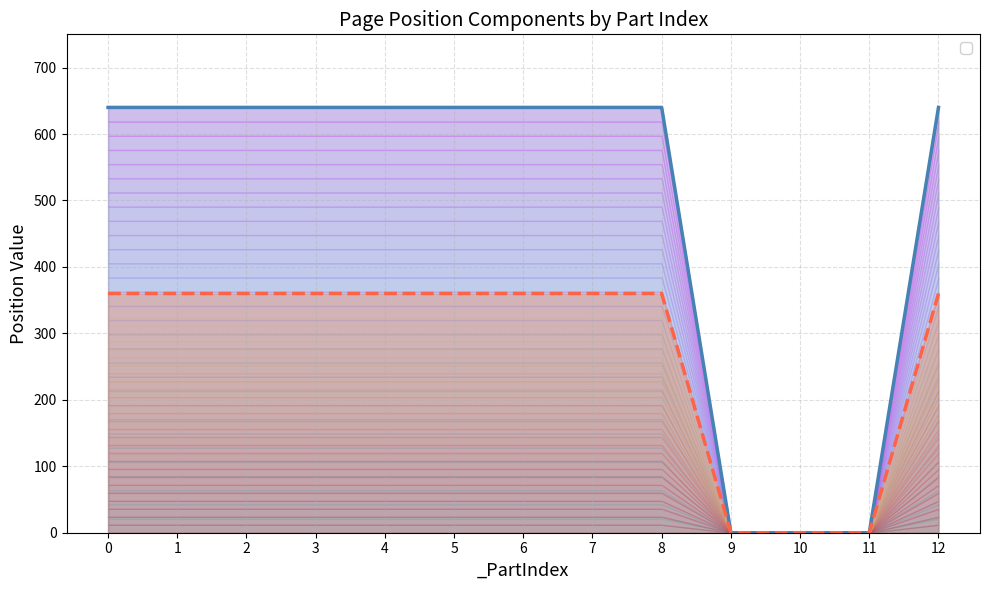

List the series in order of their peak value, lowest first.

_PosY, _PosX